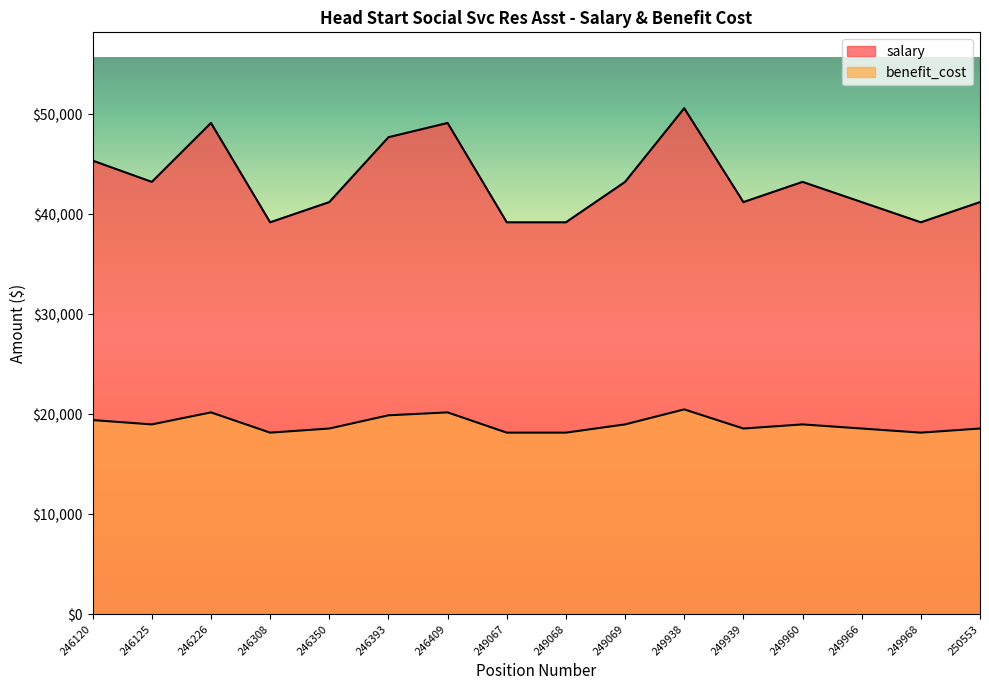

Between 249960 and 246125, which is larger?

249960